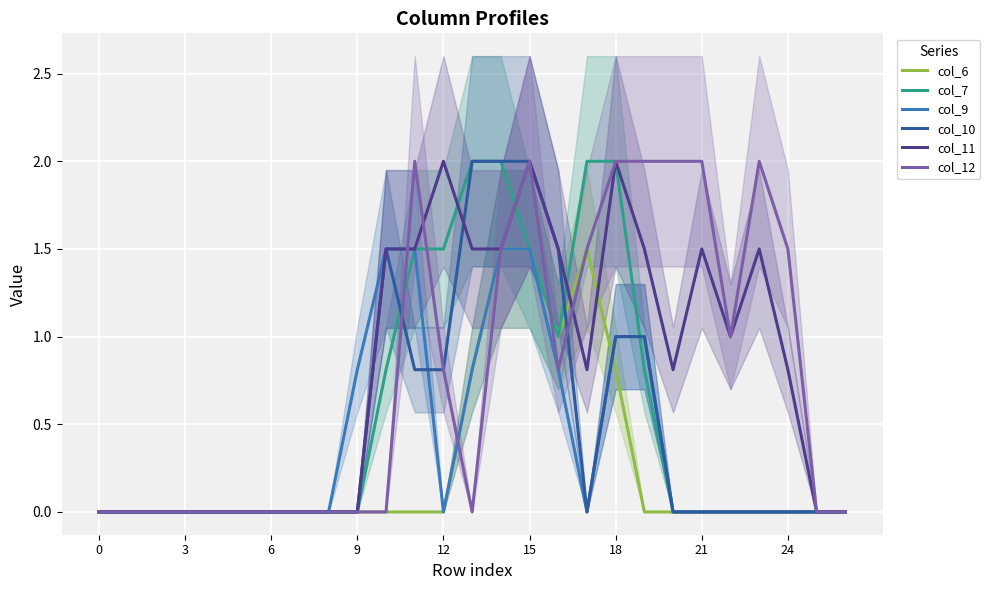

How many values in col_10 are above zero?

9